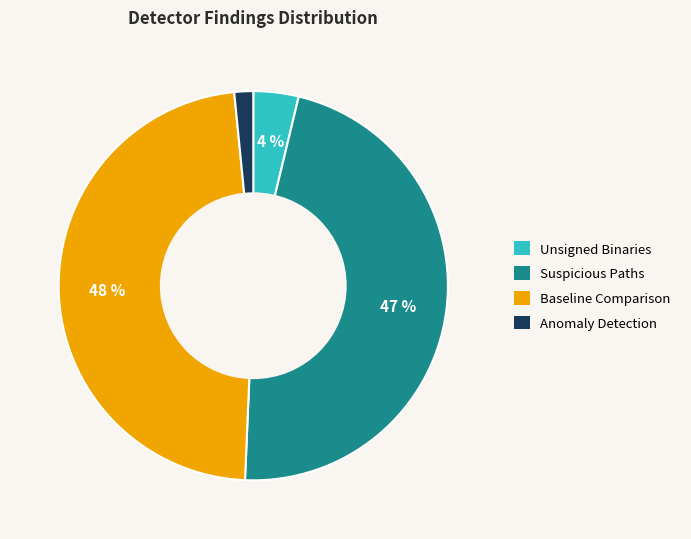

Between Unsigned Binaries and Anomaly Detection, which is larger?

Unsigned Binaries